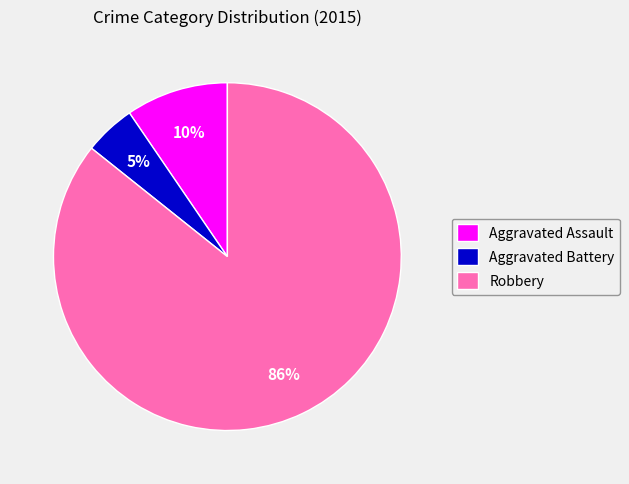

Which category has the biggest portion of the pie?

Robbery